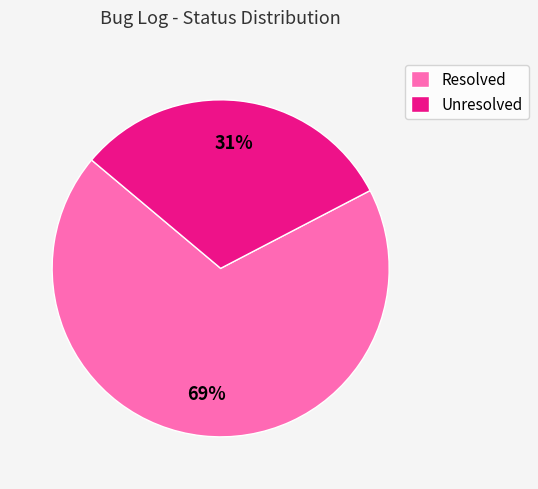

Is it true that Resolved is 76% of the pie?

False